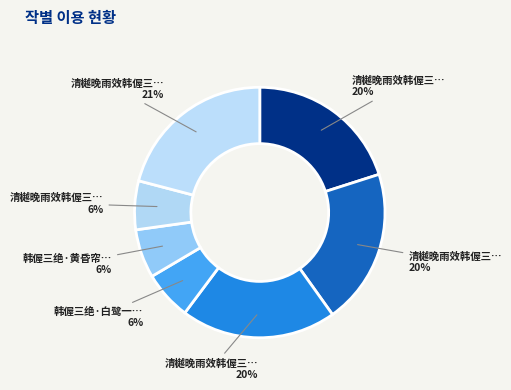

How many segments does this pie chart have?

7